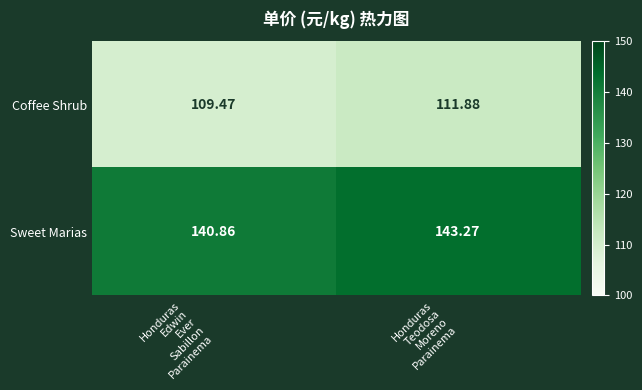

Rank the series by their maximum value, from highest to lowest.

Sweet Marias, Coffee Shrub